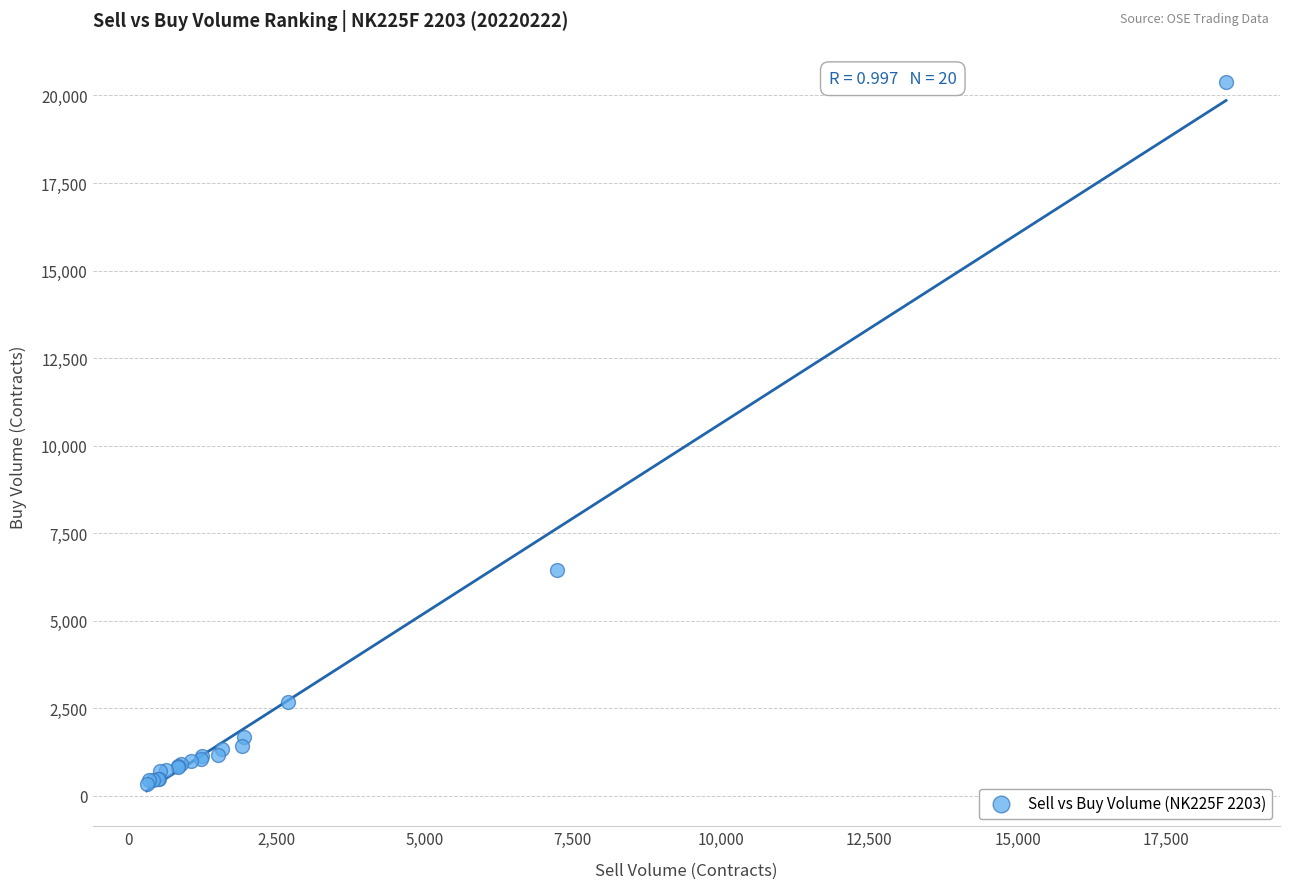

What Y value in the scatter plot is closest to 10363?

6459